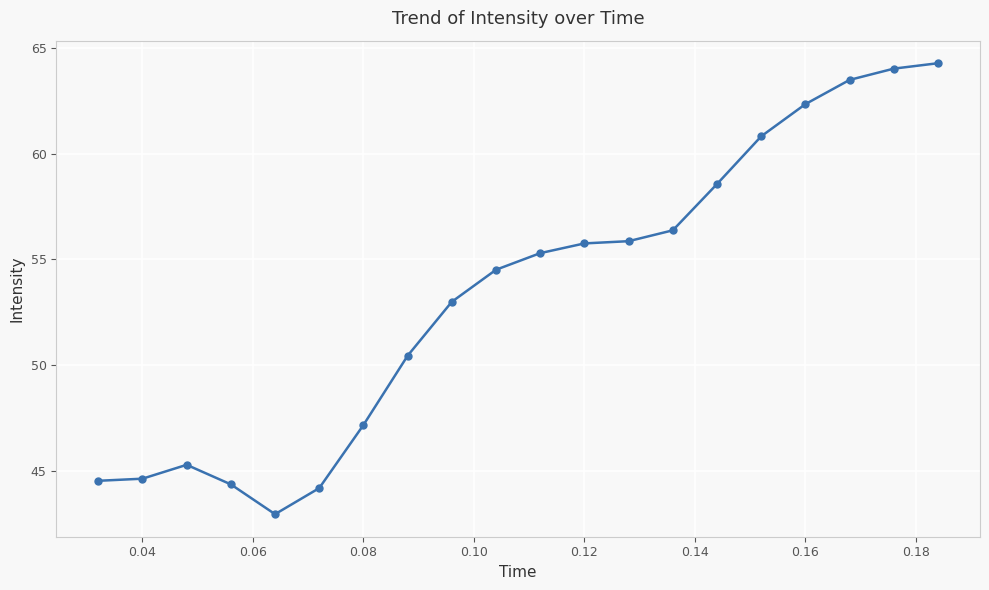

Count the number of data series in this chart.

1